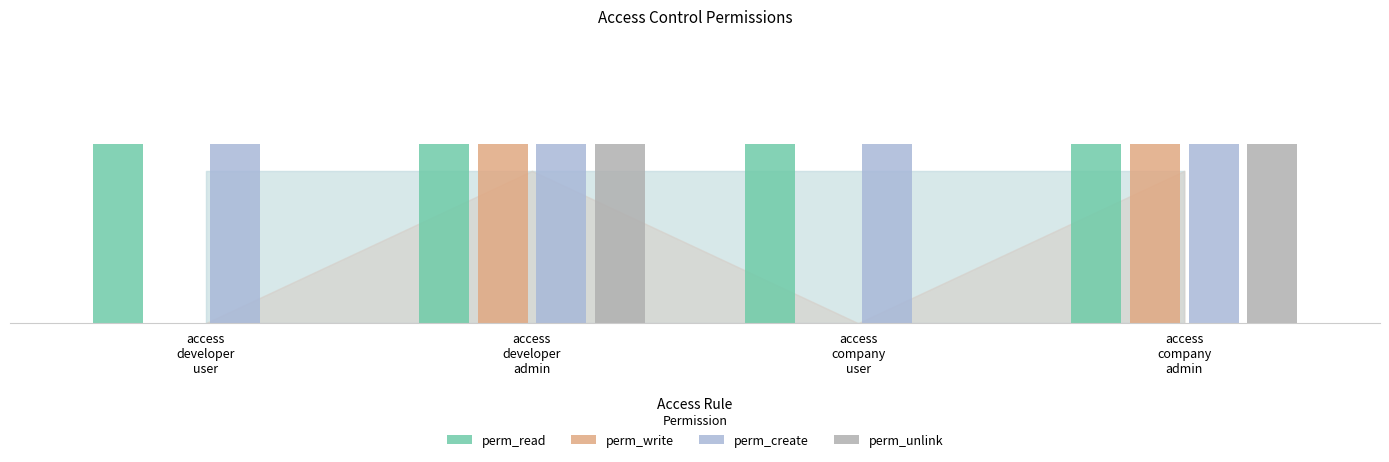

What is the sum of the perm_create values at access
company
user and access
company
admin?

2